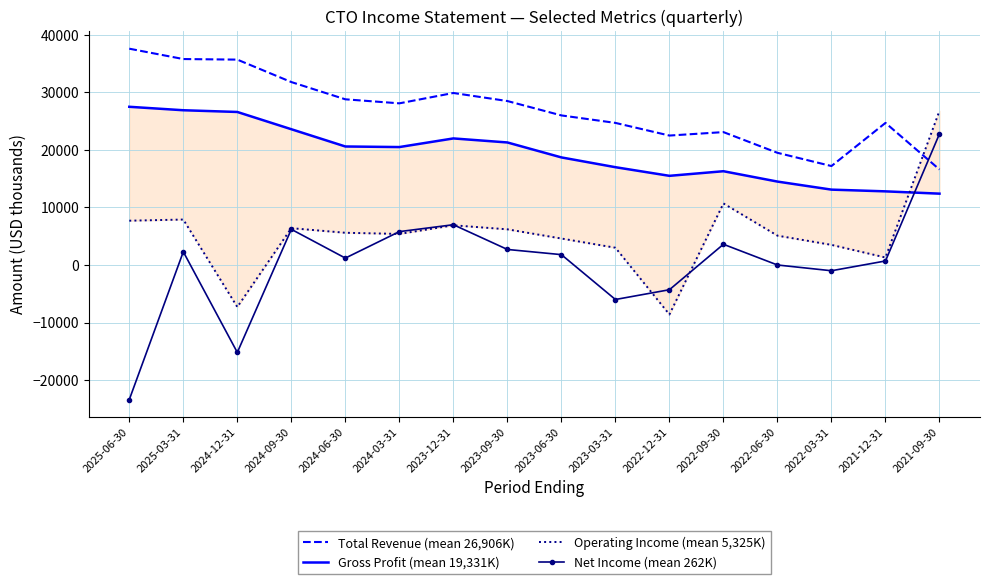

True or false: Gross Profit (mean 19,331K) and Total Revenue (mean 26,906K) intersect in this chart.

False